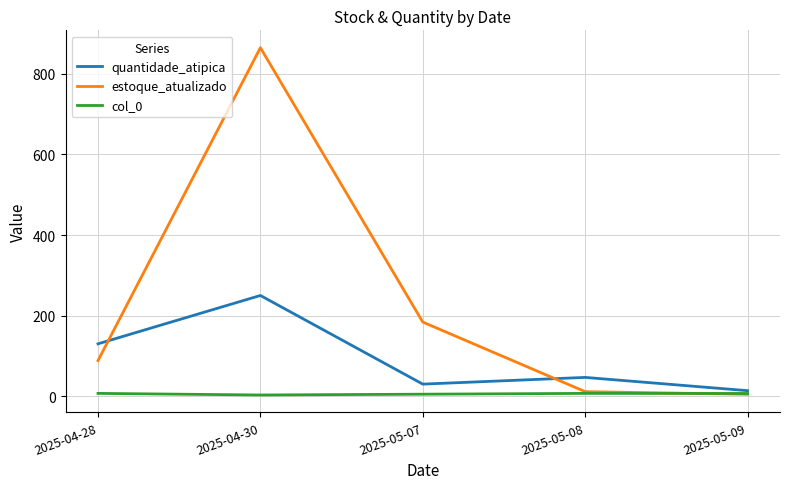

Is it true that col_0 equals 3.0 at 2025-04-30?

True